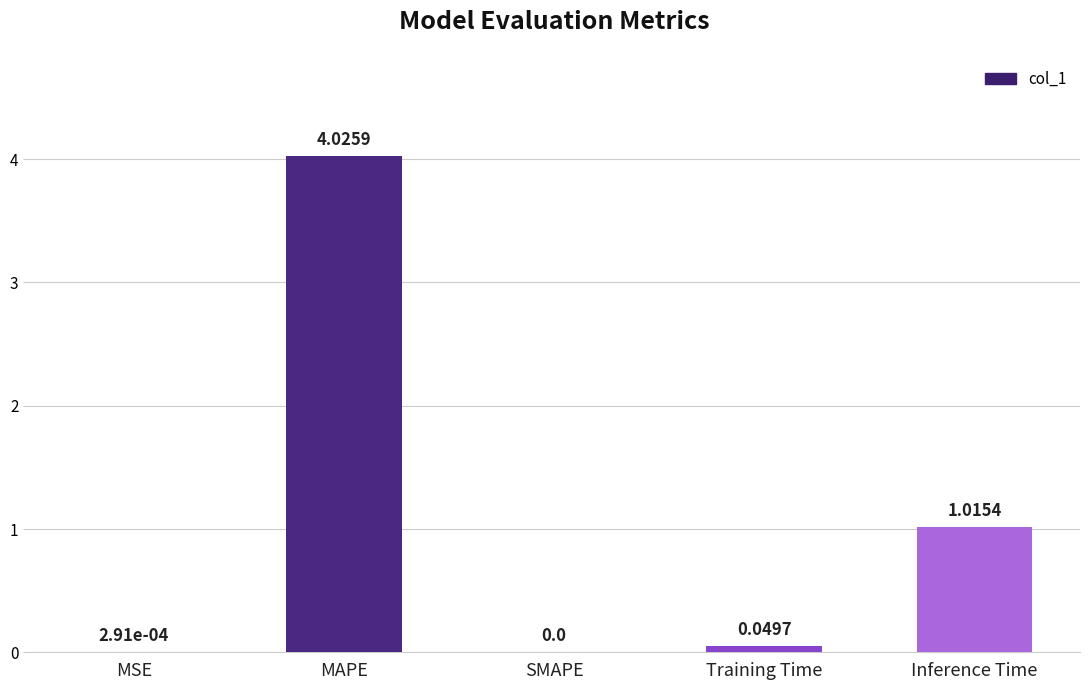

Which label corresponds to the largest value in the chart?

MAPE